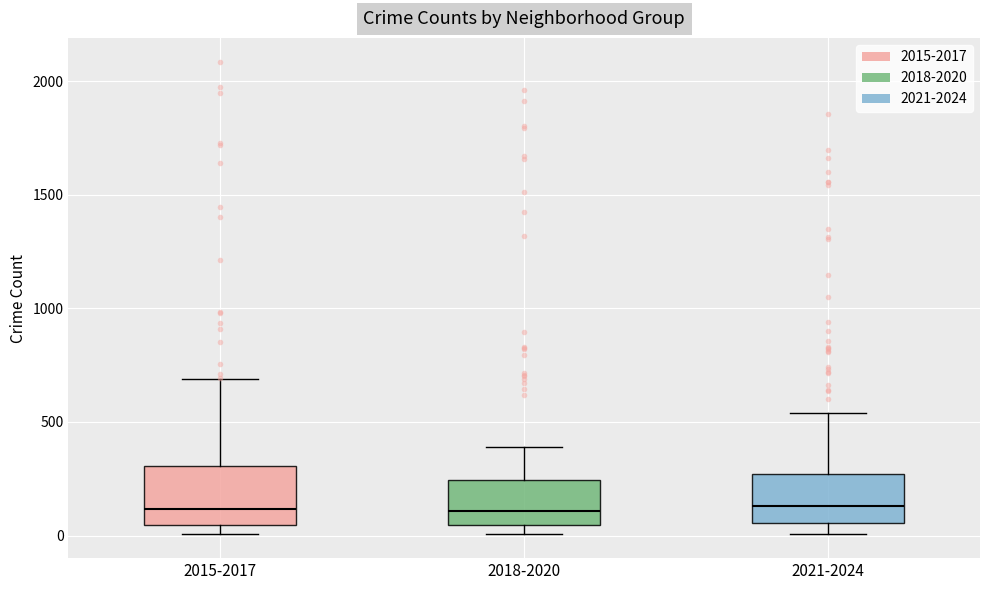

Reading left to right, transcribe this box plot: for each box, give where its median line is, the range the box spans, and where its two whiskers end, as read against the y-axis. The values are not printed on the chart, so give them approximately, as read against the axis.

2015-2017: median 100, box 50 to 300, whiskers 0 to 700
2018-2020: median 100, box 50 to 250, whiskers 0 to 400
2021-2024: median 150, box 50 to 250, whiskers 0 to 550